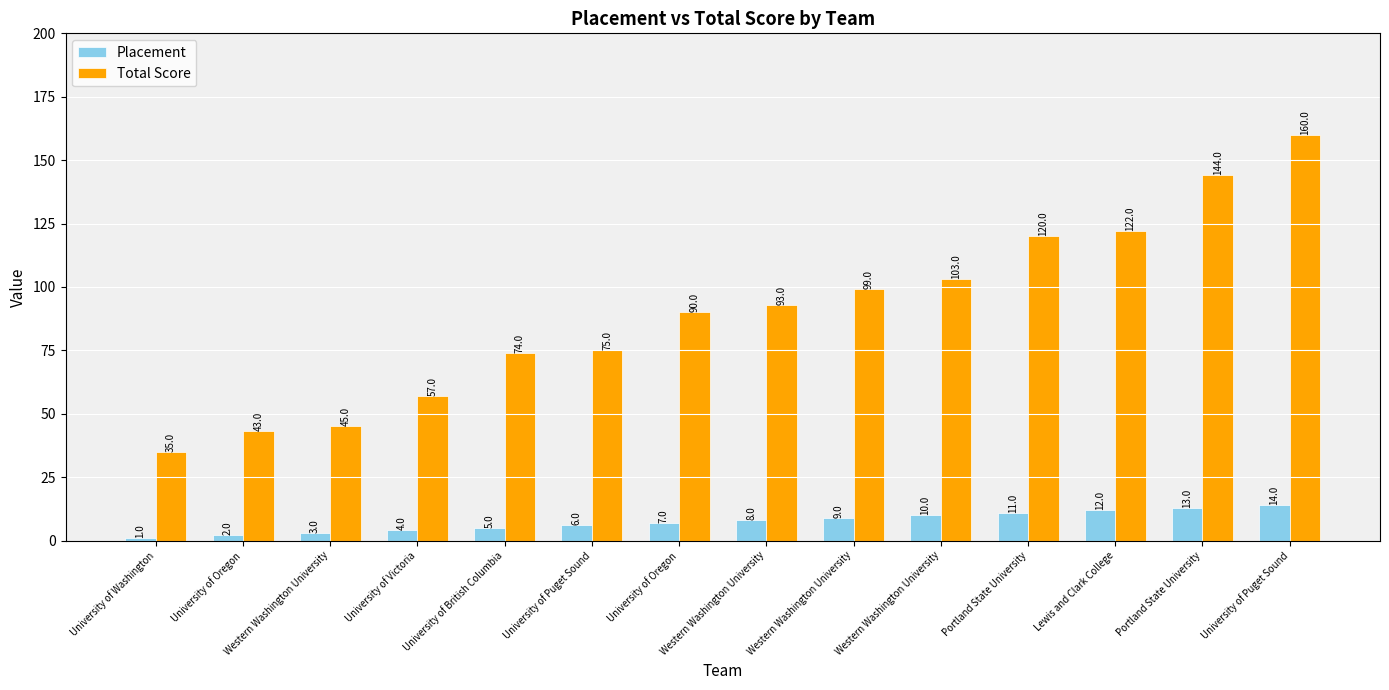

Reading left to right, list all the values displayed in this chart.

Placement: University of Washington=1	University of Oregon=2	Western Washington University=3	University of Victoria=4	University of British Columbia=5	University of Puget Sound=6	University of Oregon=7	Western Washington University=8	Western Washington University=9	Western Washington University=10	Portland State University=11	Lewis and Clark College=12	Portland State University=13	University of Puget Sound=14
Total Score: University of Washington=35	University of Oregon=43	Western Washington University=45	University of Victoria=57	University of British Columbia=74	University of Puget Sound=75	University of Oregon=90	Western Washington University=93	Western Washington University=99	Western Washington University=103	Portland State University=120	Lewis and Clark College=122	Portland State University=144	University of Puget Sound=160